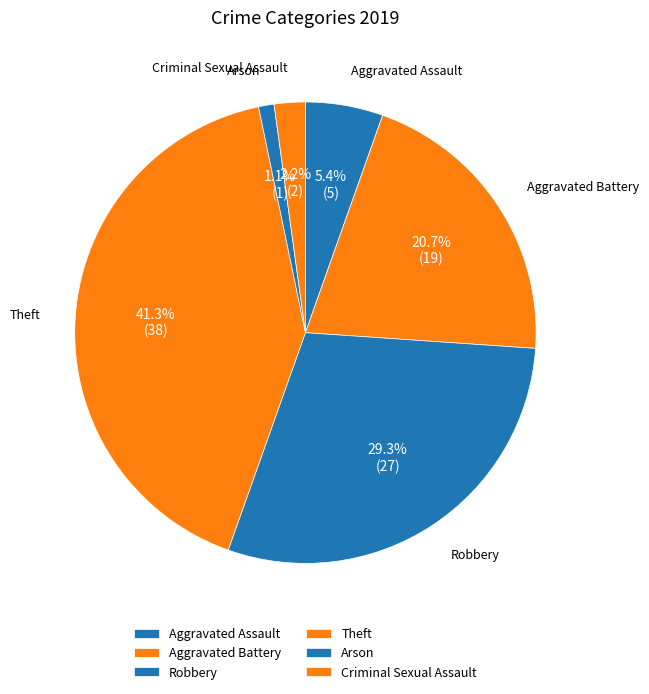

What is the total percentage of Arson and Robbery?

30.4%